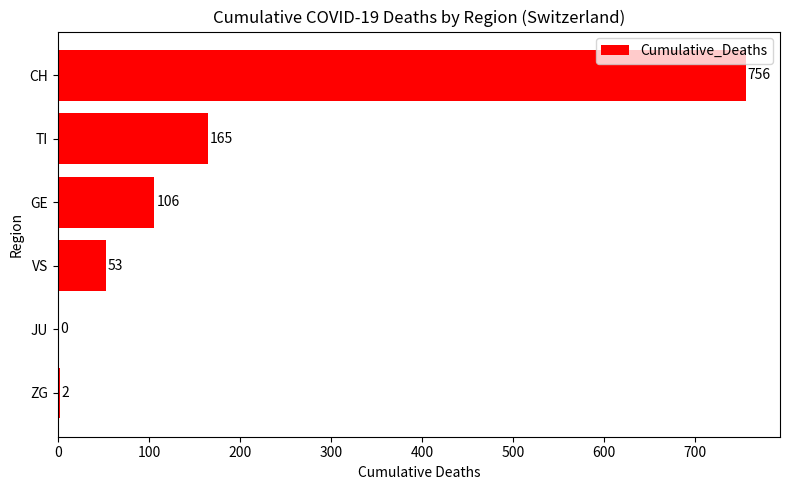

Read the value at CH, to the nearest 100.

800